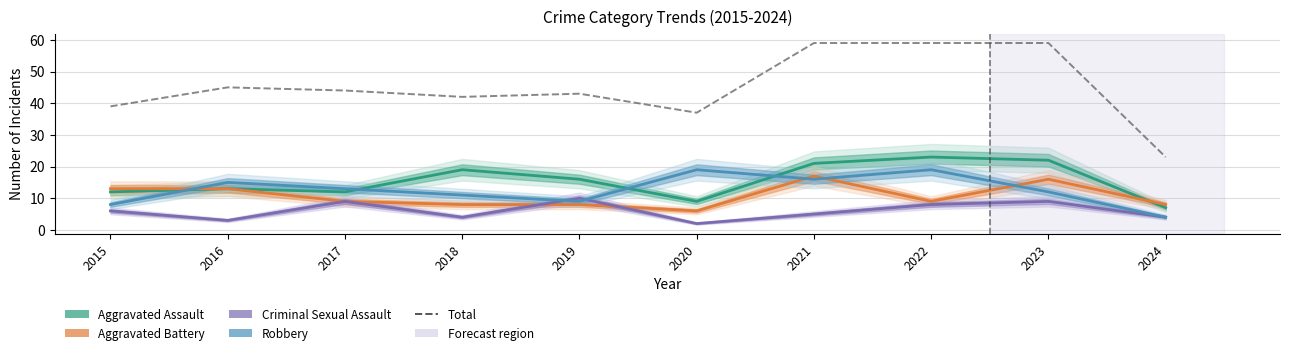

What is the value of the Robbery point at the 9th from the left?

12